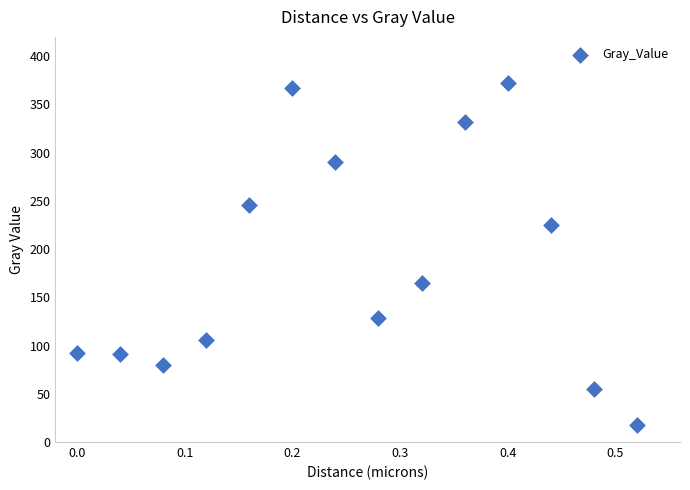

What is the range of X values (max minus min)?

0.5